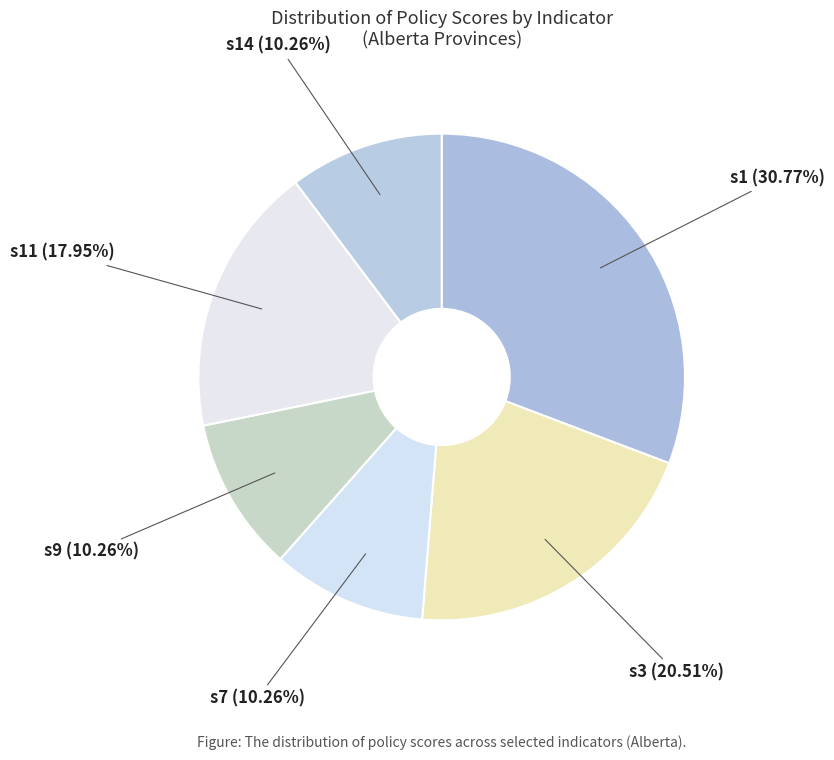

Is the sum of s3 and s14 greater than half?

No